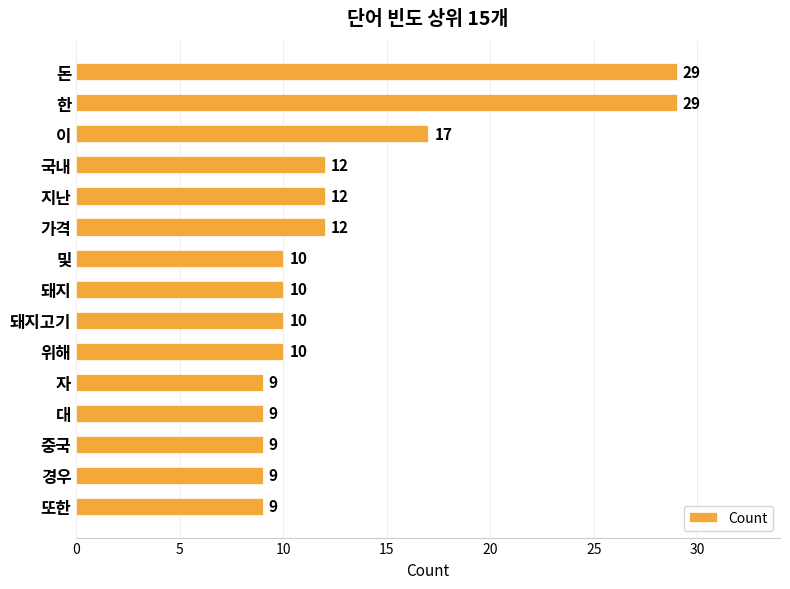

What is the change in value from 한 to 가격?

-17